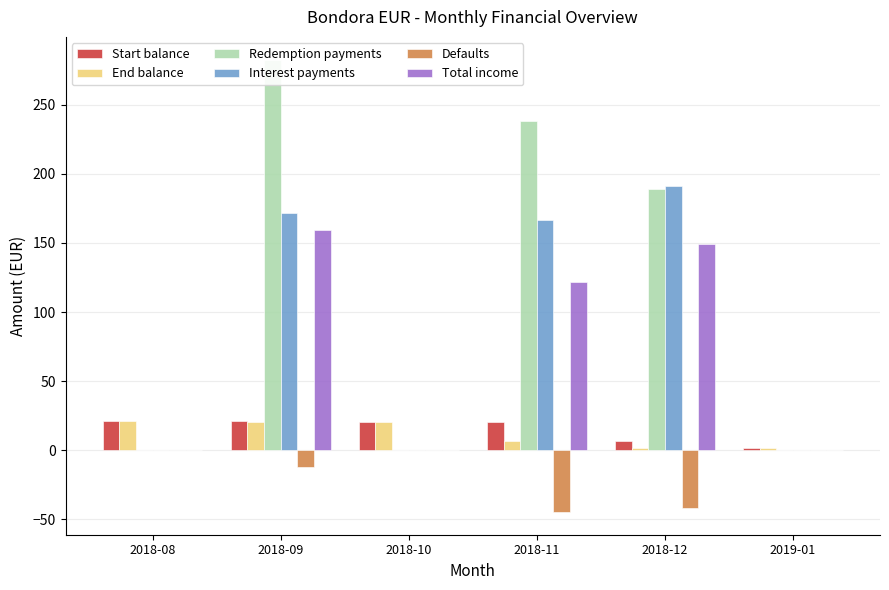

What position from the left is 2018-10?

3